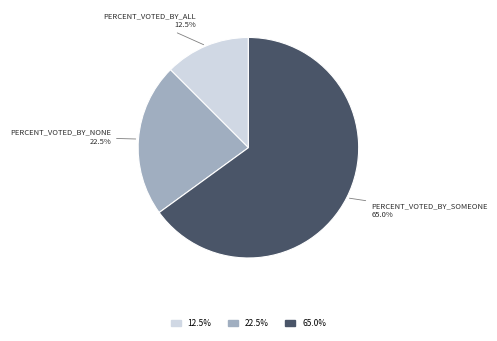

How many slices are in this pie chart?

3